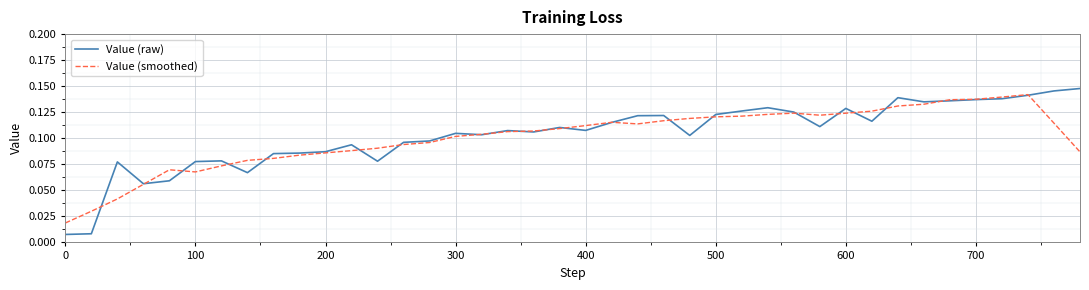

Which series has the largest range (max minus min)?

Value (raw)